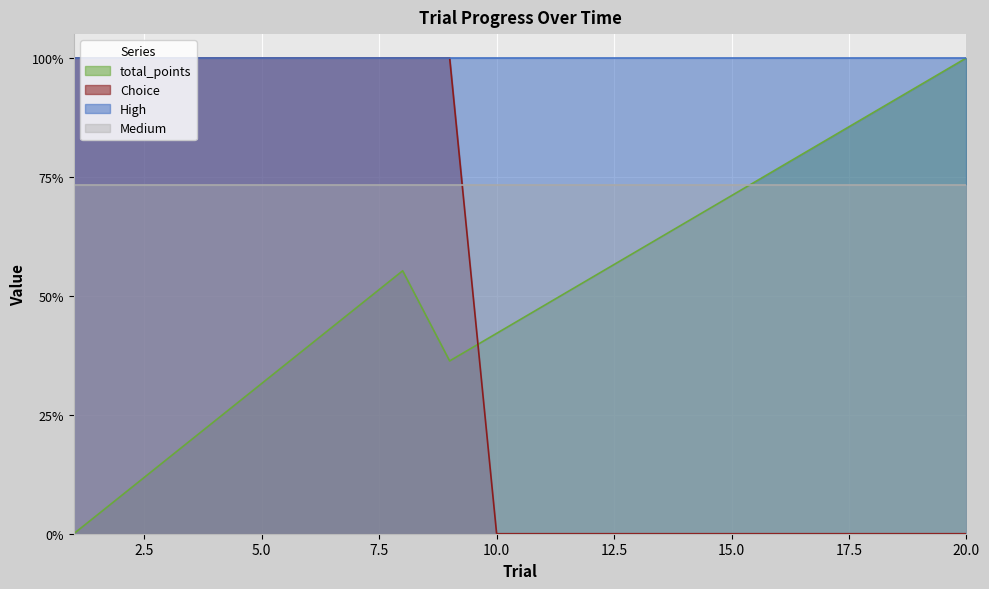

True or false: total_points has more than 1 interior local peaks.

False